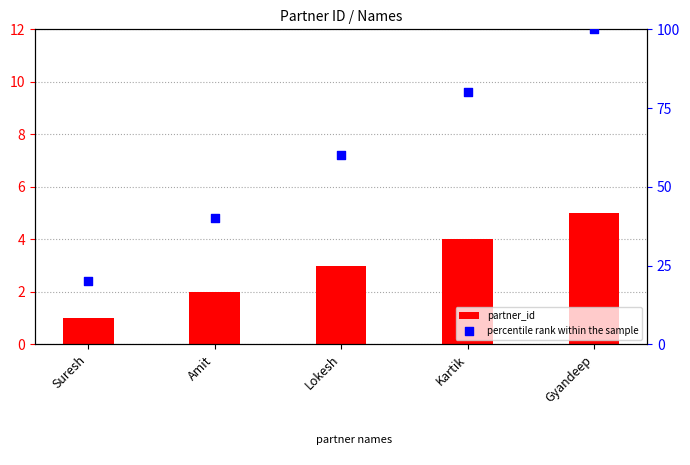

At which category is the sum across all series the highest?

Gyandeep